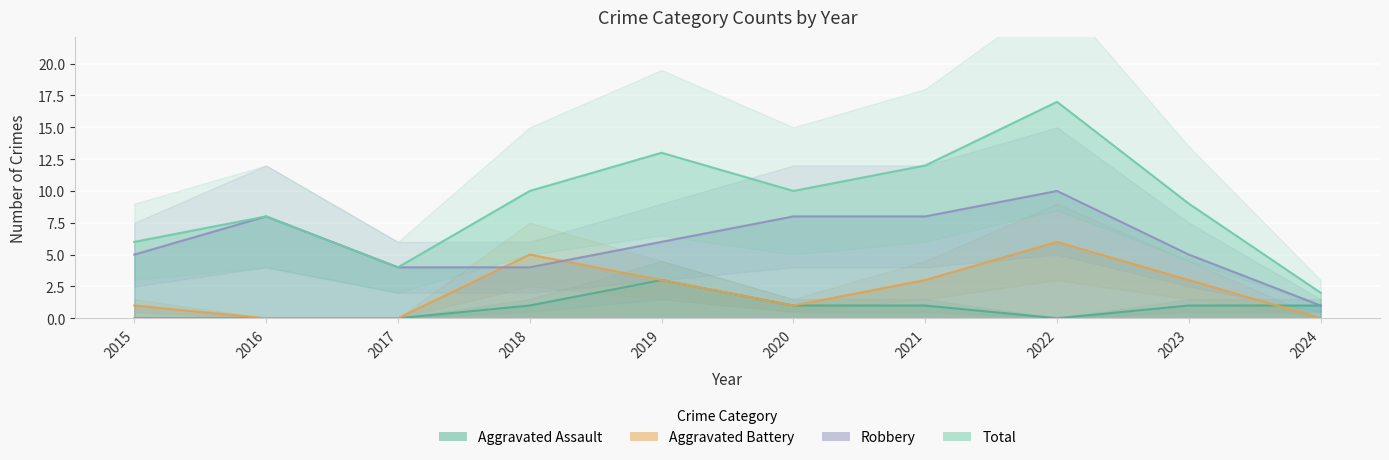

How many times do Aggravated Battery and Aggravated Assault cross each other?

1